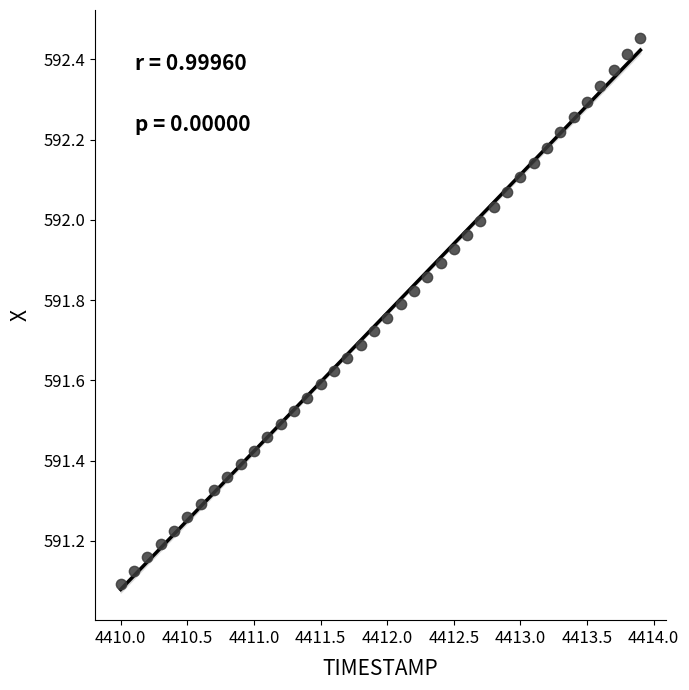

What is the range of Y values (max minus min)?

1.4